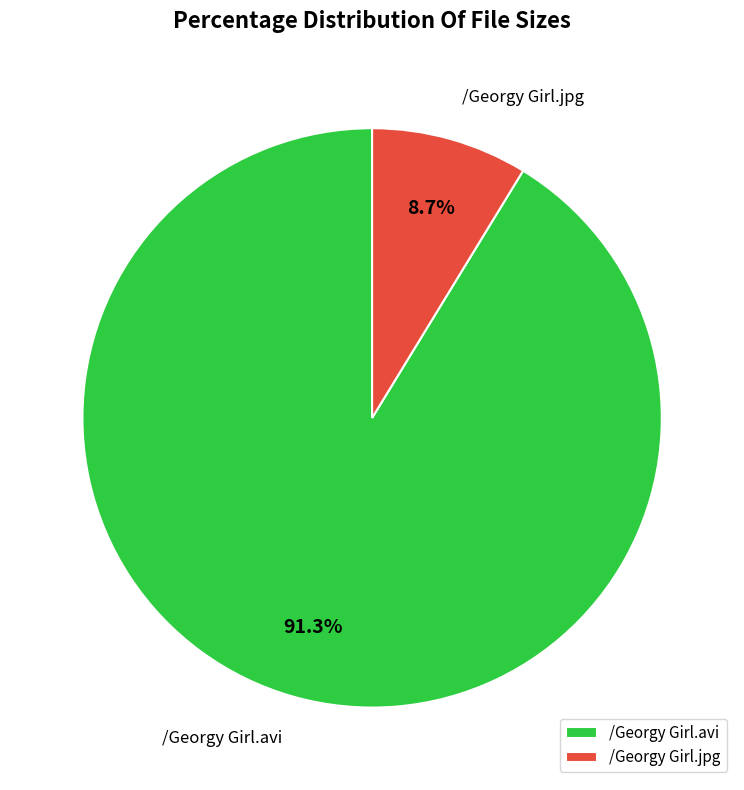

What percentage is the /Georgy Girl.avi slice, to the nearest percent?

91%